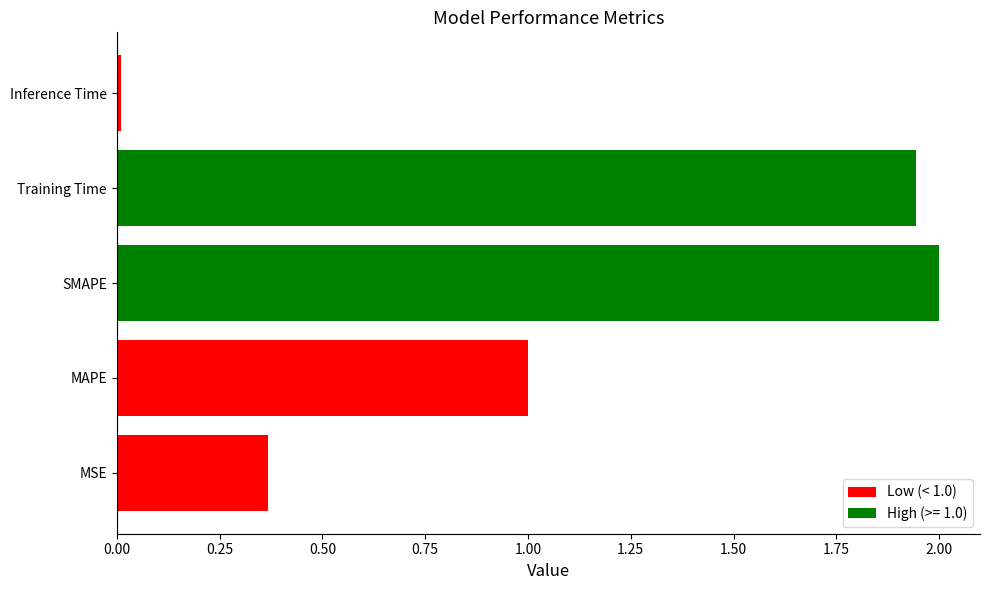

What is the difference between the maximum and minimum values?

2.0